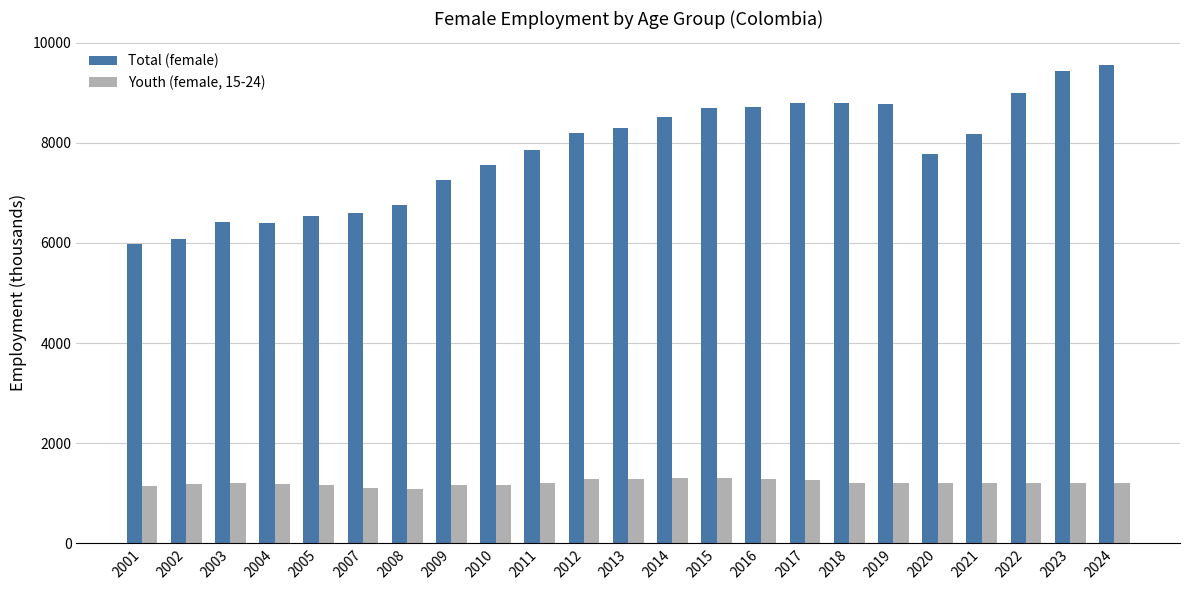

Which series has the widest spread of values?

Total (female)